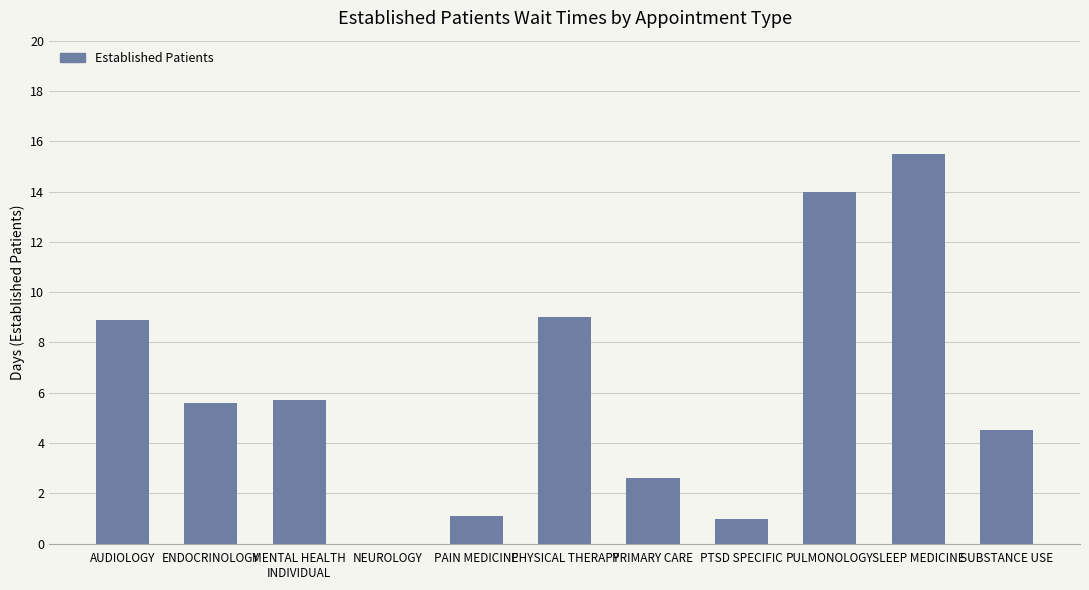

The chart shows a value of 8.1 at ENDOCRINOLOGY. True or false?

False